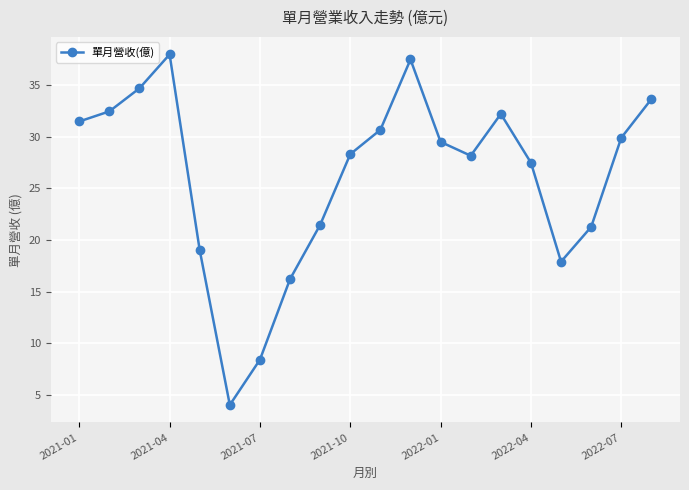

Reading right to left, what are all the values shown in this chart?

33.7	29.9	21.3	17.9	27.5	32.2	28.2	29.5	37.5	30.7	28.3	21.5	16.2	8.4	4.0	19.0	38.0	34.7	32.5	31.5